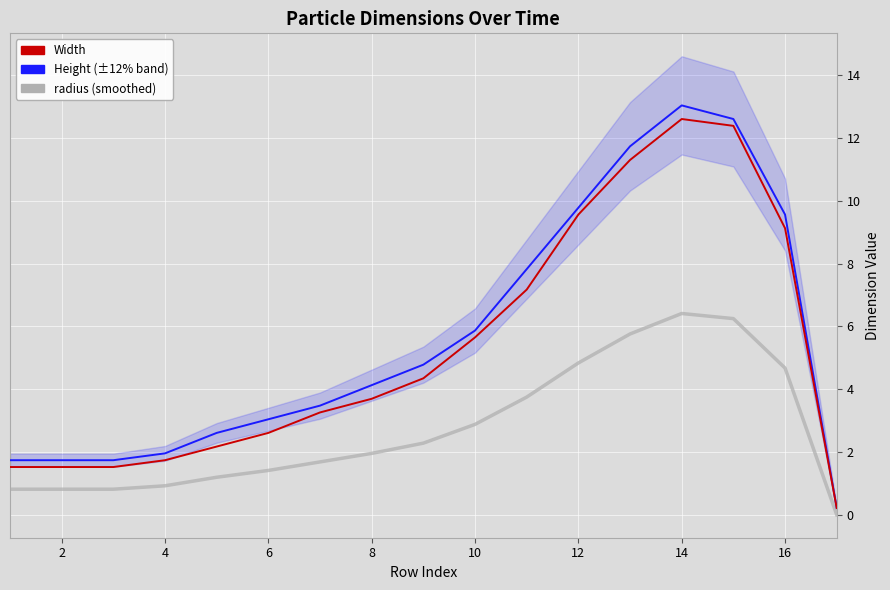

True or false: Height and Width cross at least once.

False